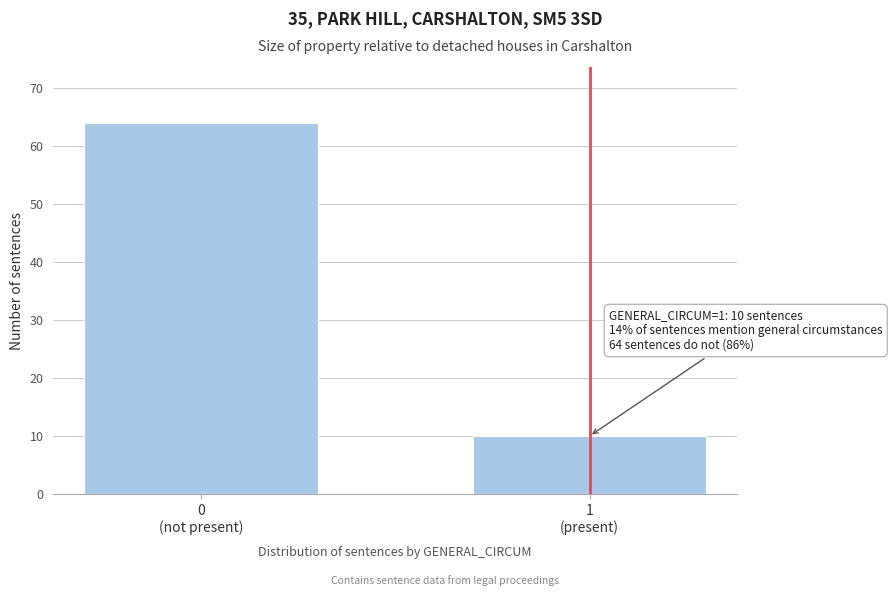

Reading left to right, extract all data points from this chart.

64	10